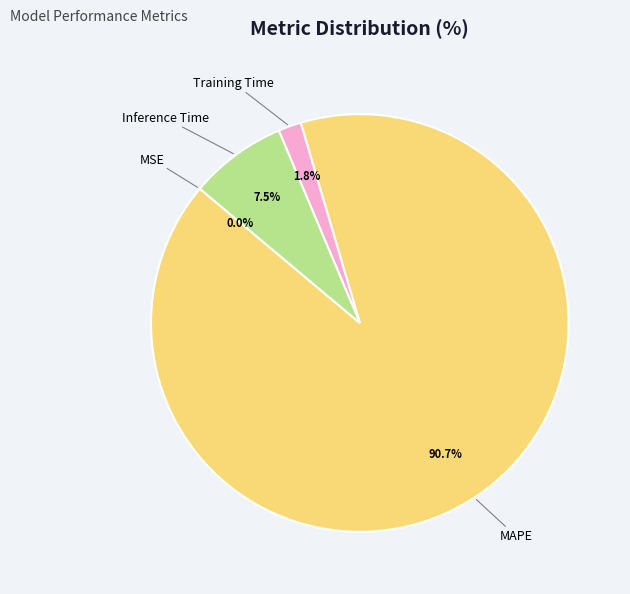

To the nearest percent, what is the average slice percentage?

25%